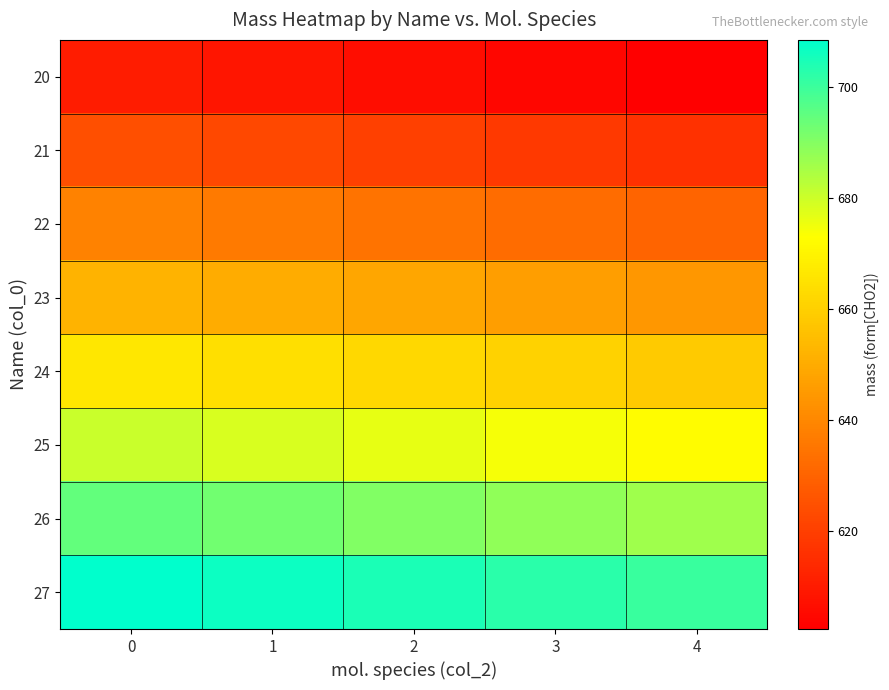

What is the smallest value displayed?

602.3